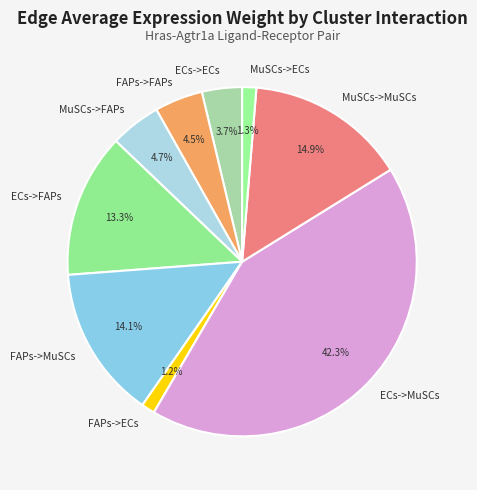

Does MuSCs->ECs account for over 50% of the chart?

No